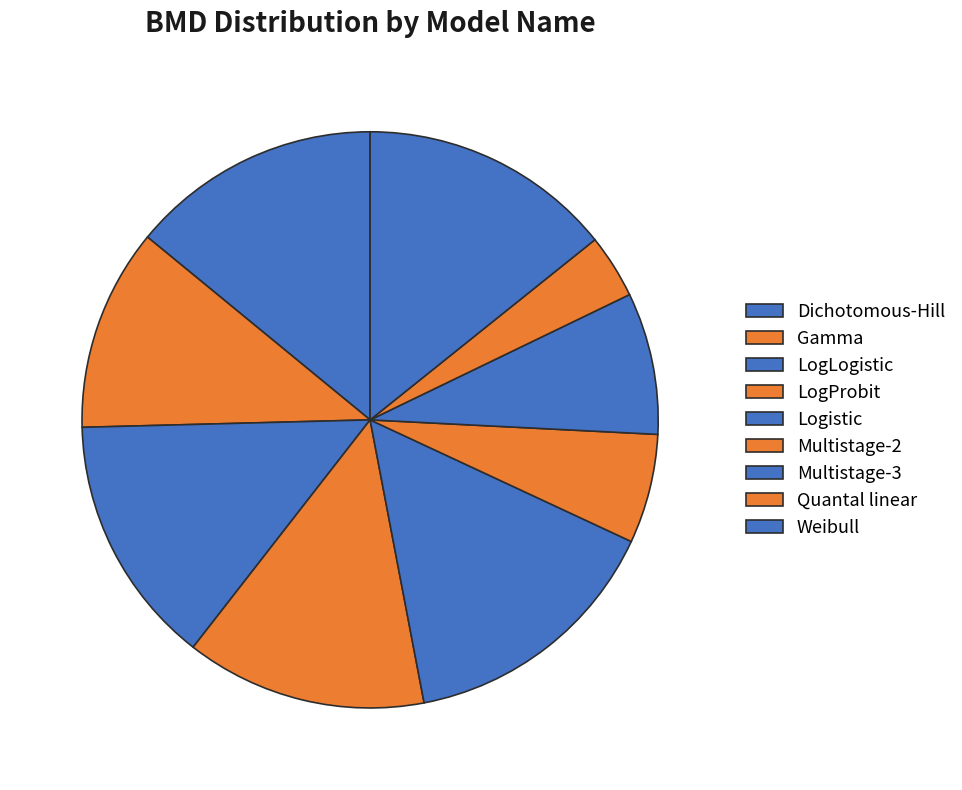

What percentage is the Weibull slice, to the nearest percent?

14%